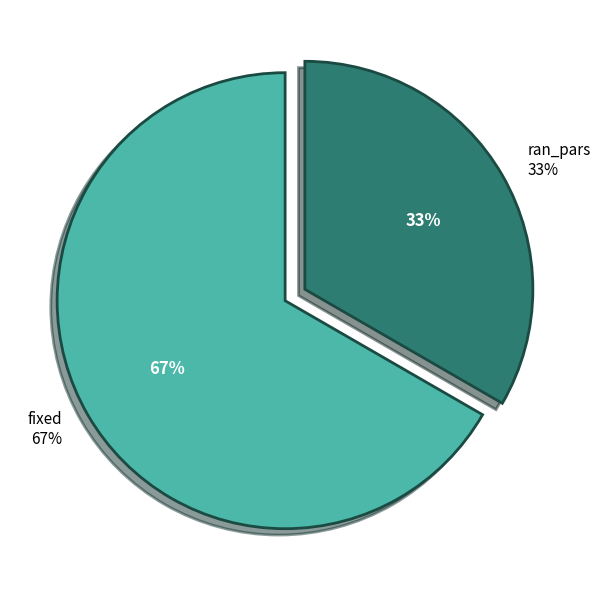

What percentage is the ran_pars slice, to the nearest percent?

33%